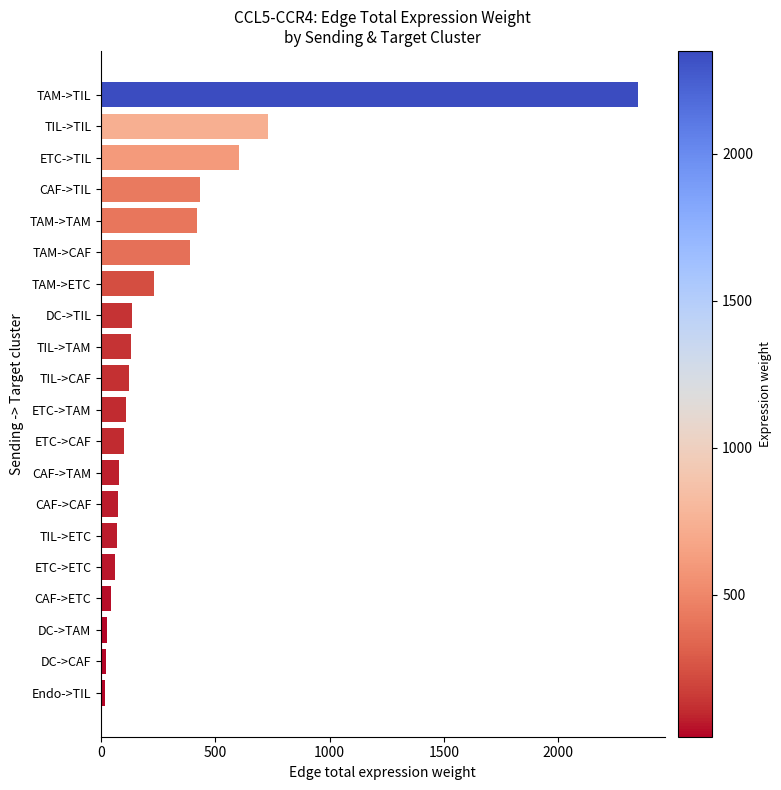

The chart shows a value of 604.6 at ETC->TIL. True or false?

True